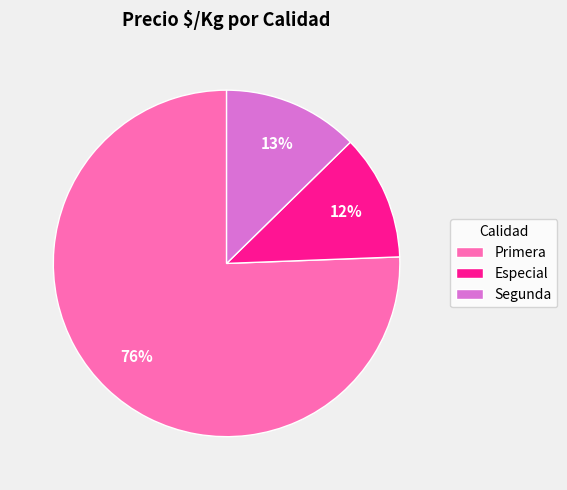

To the nearest percent, what is the difference between the Segunda and Especial slice percentages?

1%